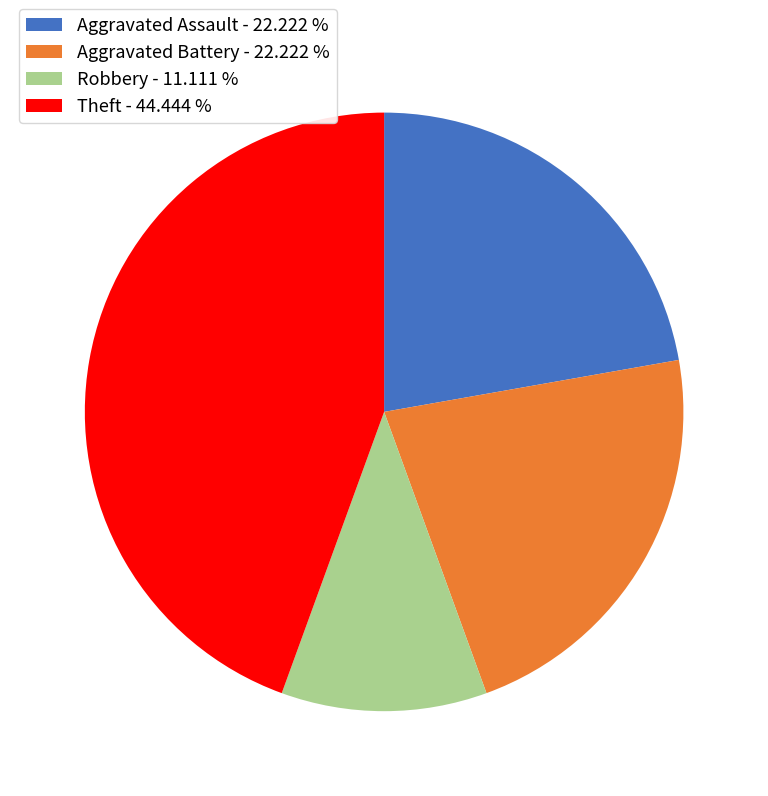

Does any single category account for the majority?

No